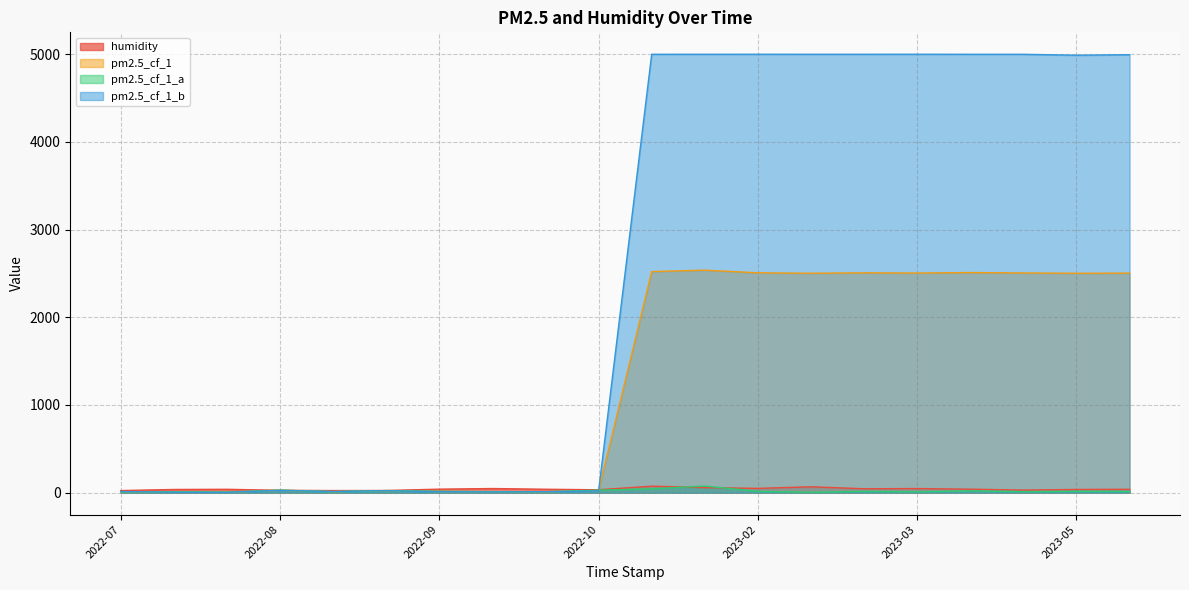

How many intersections are there between pm2.5_cf_1 and pm2.5_cf_1_a?

10